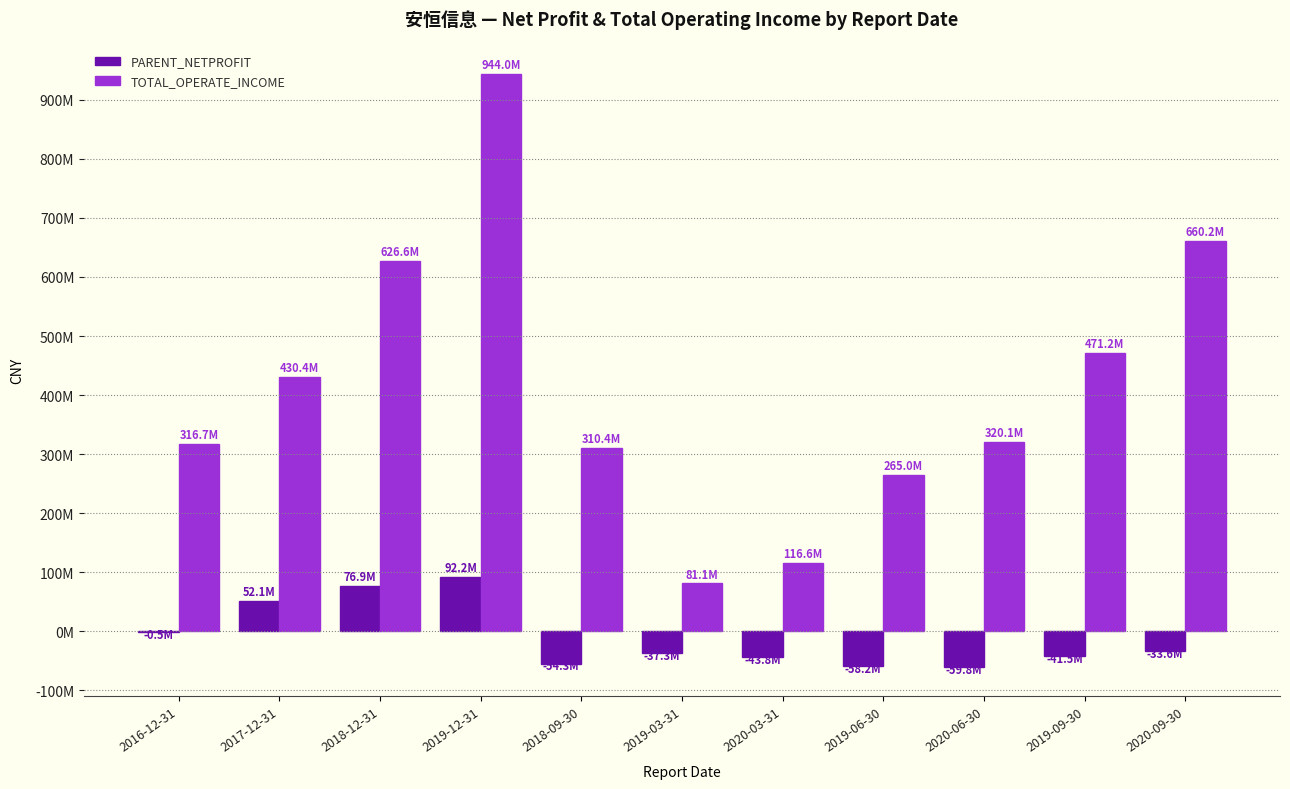

Which label corresponds to the smallest value in the chart?

2020-06-30